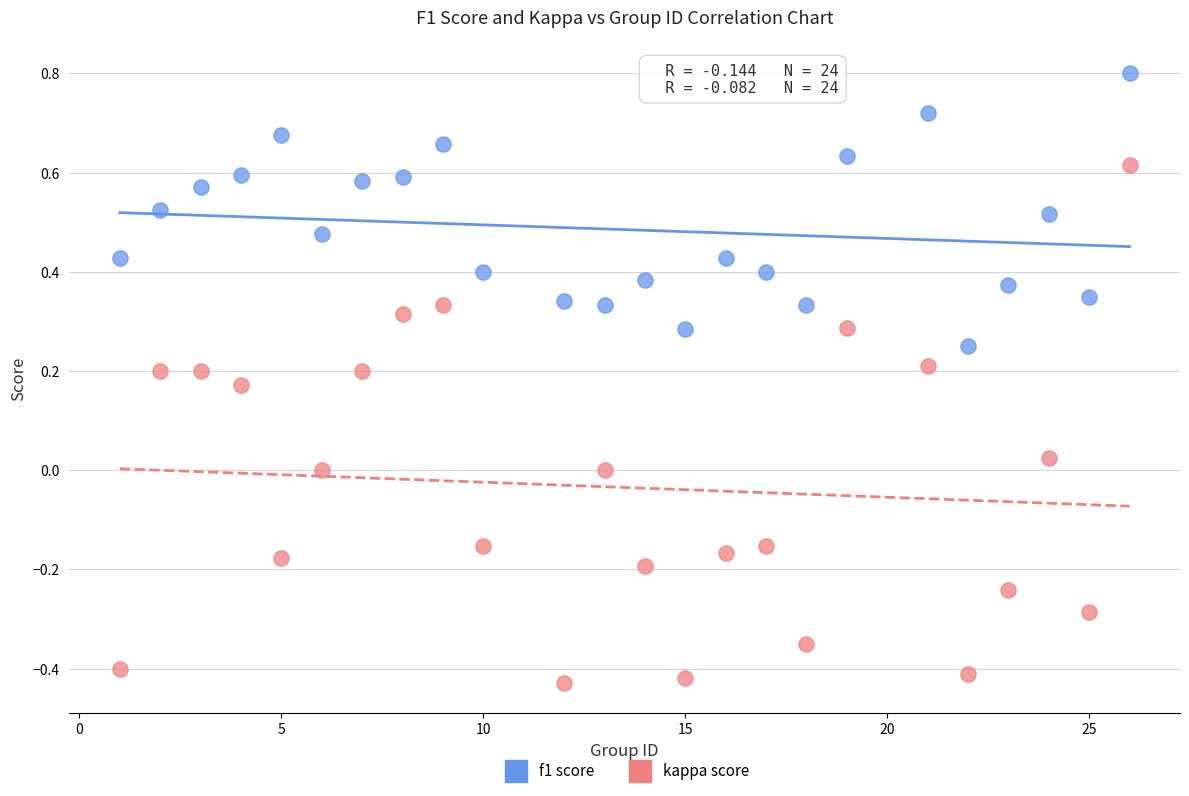

Across all data points, what is the range of Y values (max minus min)?

1.2